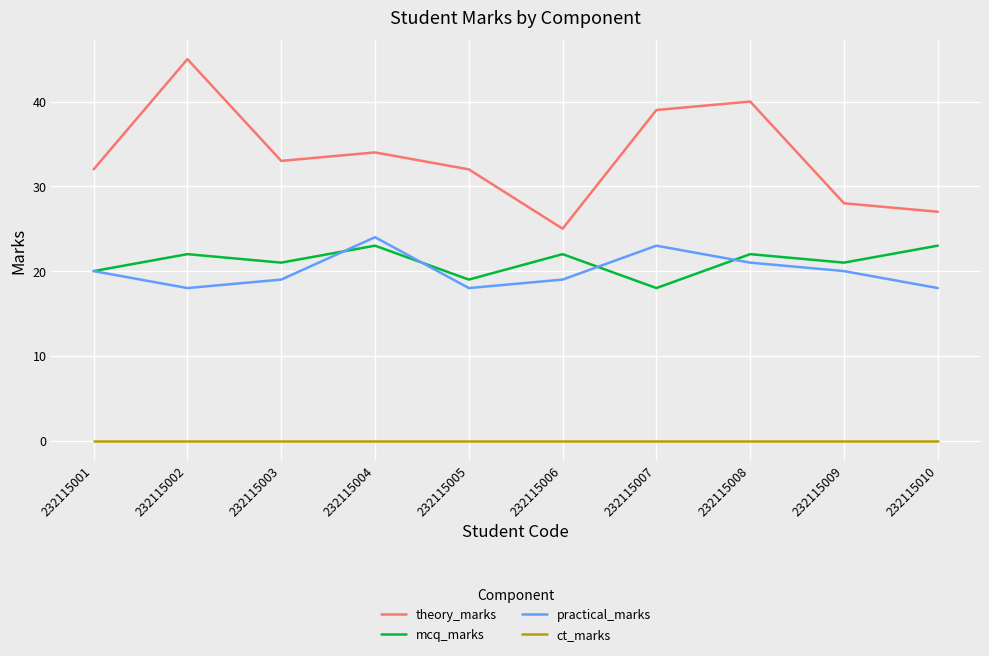

Where is the first local maximum for theory_marks?

232115002